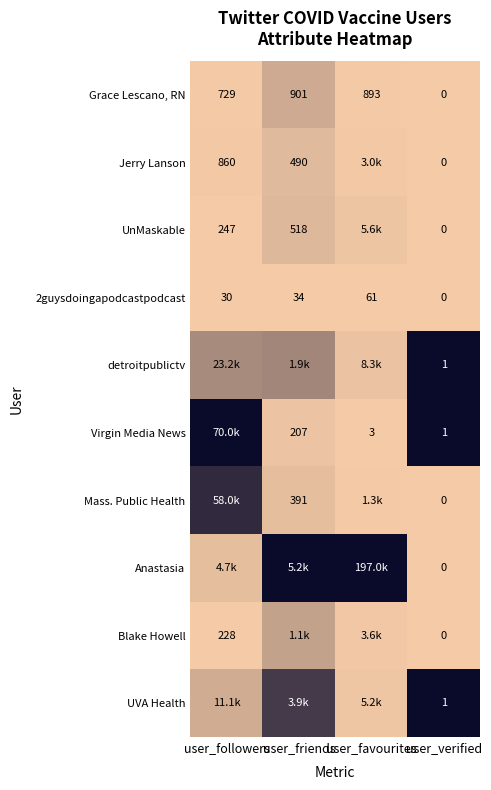

Where is 2guysdoingapodcastpodcast nearest to the value 30?

user_followers